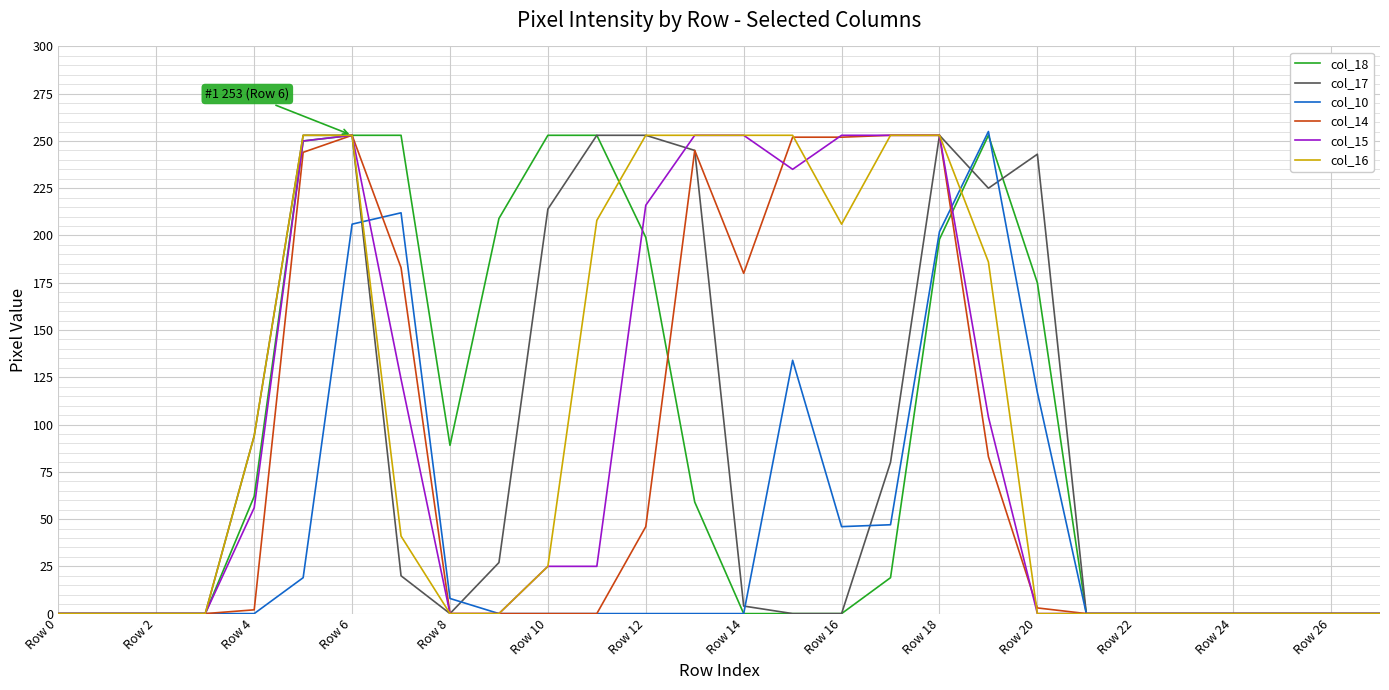

What is the highest value of the col_15 series?

253